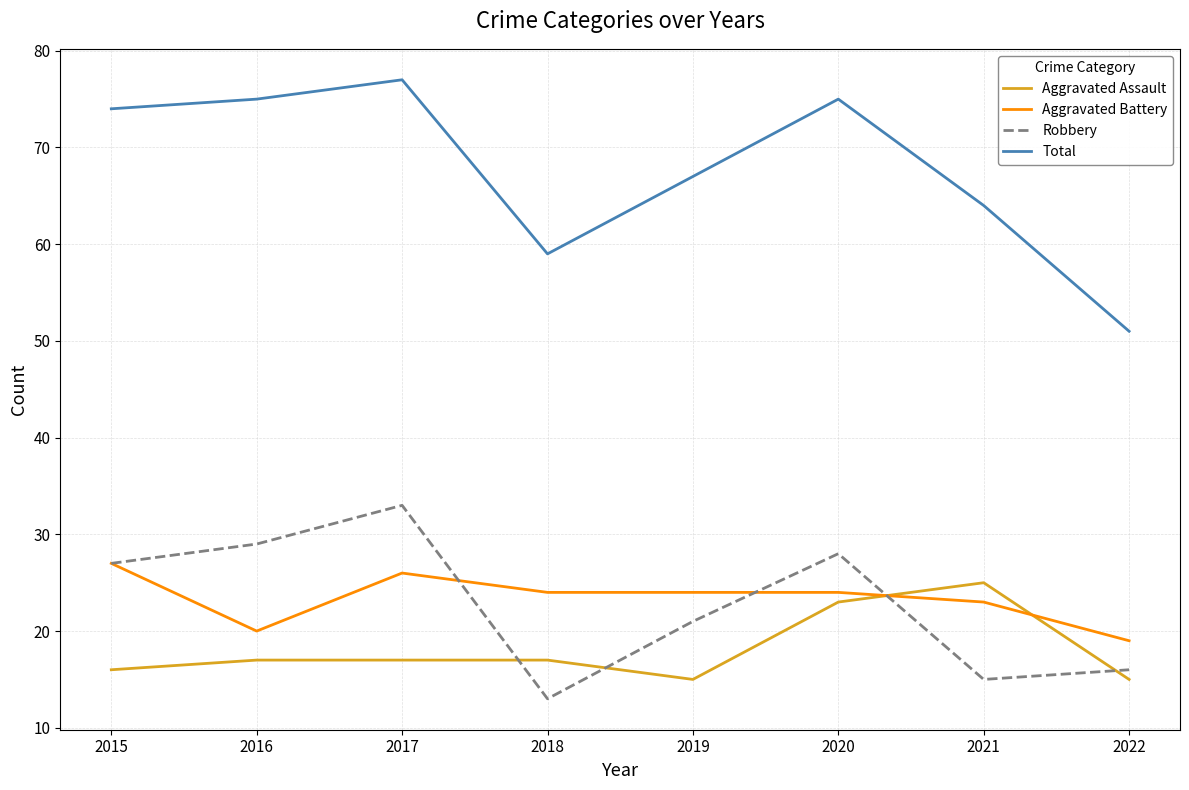

The value of Robbery at 2017 is 33. True or false?

True